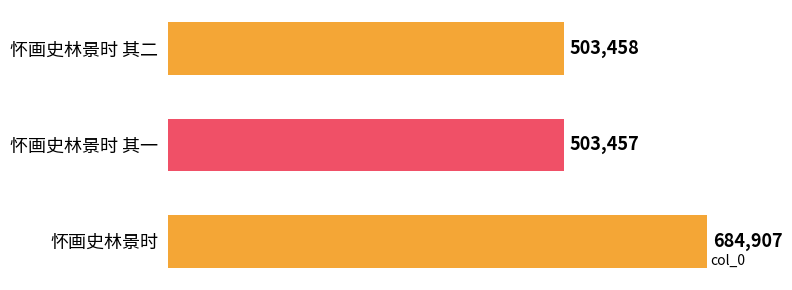

List the labels in order of value, smallest first.

怀画史林景时 其一, 怀画史林景时 其二, 怀画史林景时